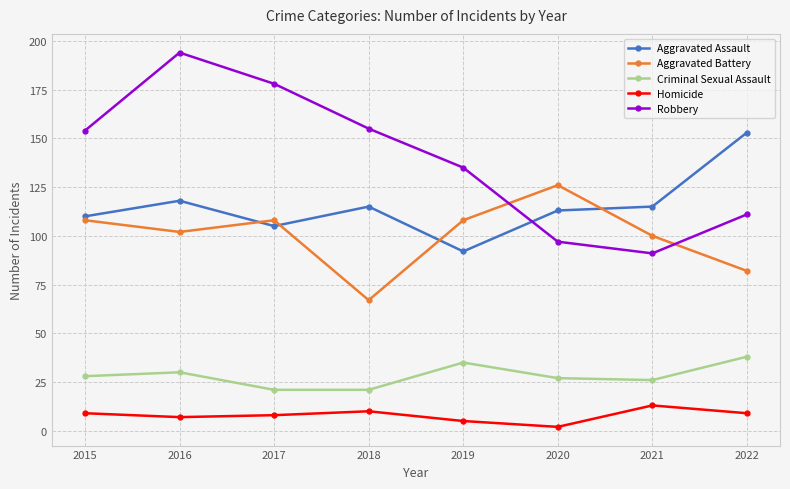

Is the value of Aggravated Battery at 2018 greater than the value of Aggravated Assault at 2018?

No